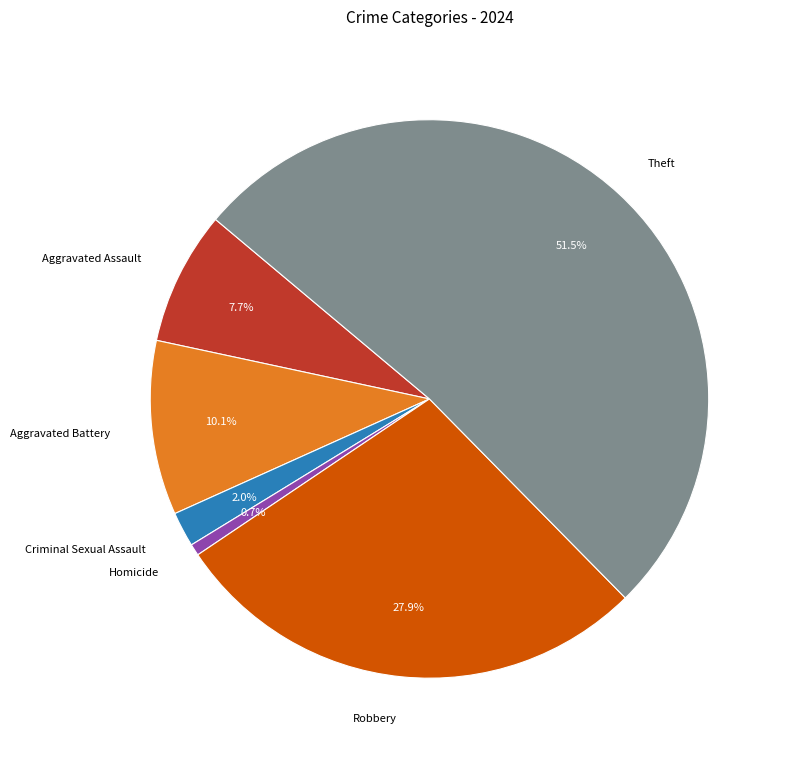

To the nearest percent, what portion does Homicide represent?

1%